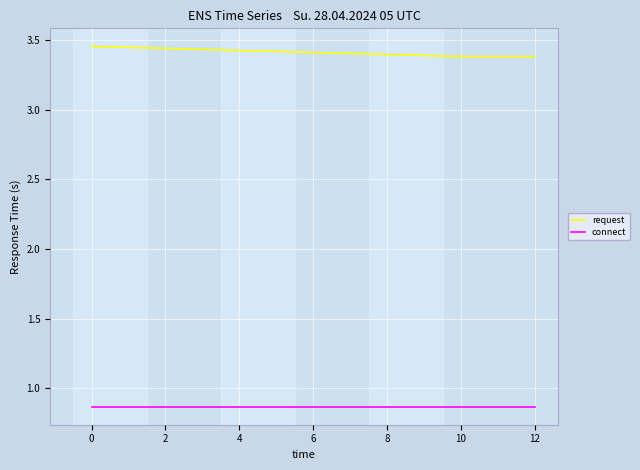

What are all the series names shown in the legend?

request, connect